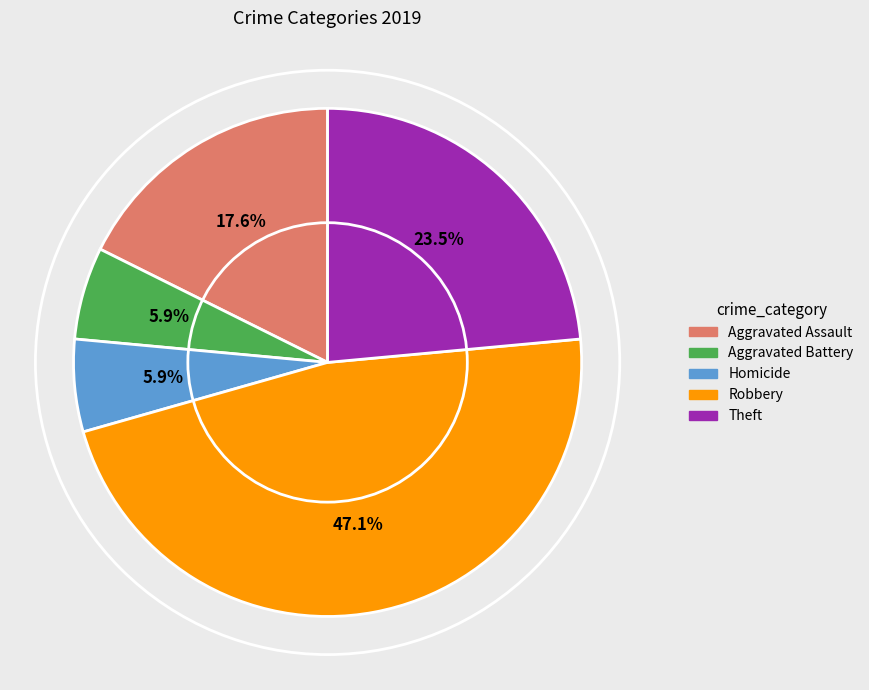

Is there any slice that represents more than half of the pie?

No